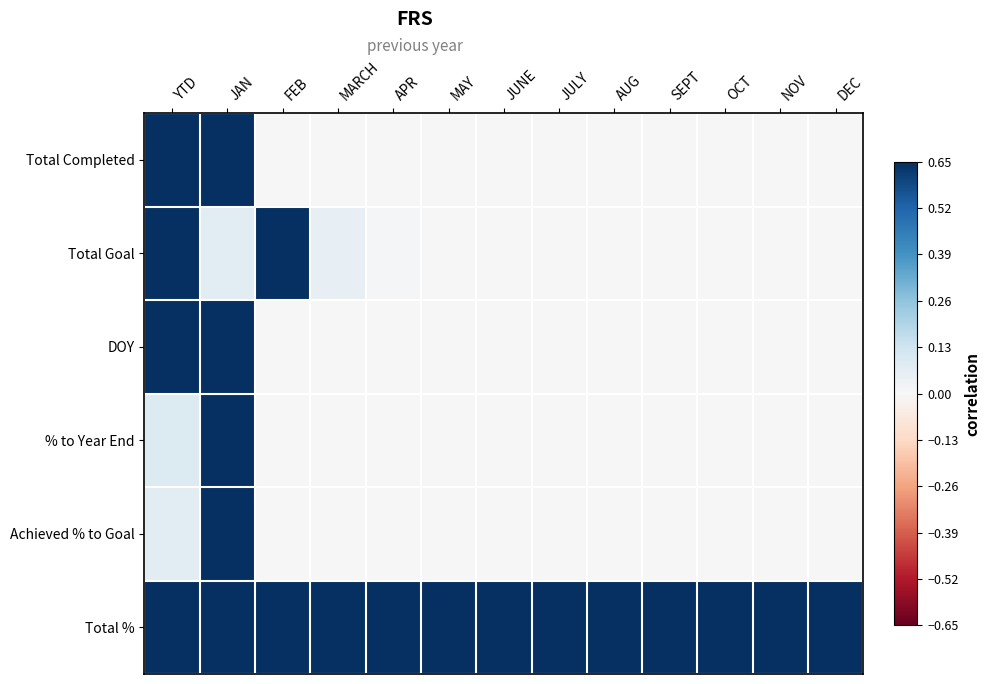

Reading left to right, extract all data points from this chart.

Total Completed: YTD=1.0	JAN=1.0	FEB=0.0	MARCH=0.0	APR=0.0	MAY=0.0	JUNE=0.0	JULY=0.0	AUG=0.0	SEPT=0.0	OCT=0.0	NOV=0.0	DEC=0.0
Total Goal: YTD=1.0	JAN=0.1	FEB=0.9	MARCH=0.1	APR=0.0	MAY=0.0	JUNE=0.0	JULY=0.0	AUG=0.0	SEPT=0.0	OCT=0.0	NOV=0.0	DEC=0.0
DOY: YTD=1.0	JAN=1.0	FEB=0.0	MARCH=0.0	APR=0.0	MAY=0.0	JUNE=0.0	JULY=0.0	AUG=0.0	SEPT=0.0	OCT=0.0	NOV=0.0	DEC=0.0
% to Year End: YTD=0.1	JAN=1.0	FEB=0.0	MARCH=0.0	APR=0.0	MAY=0.0	JUNE=0.0	JULY=0.0	AUG=0.0	SEPT=0.0	OCT=0.0	NOV=0.0	DEC=0.0
Achieved % to Goal: YTD=0.1	JAN=1.0	FEB=0.0	MARCH=0.0	APR=0.0	MAY=0.0	JUNE=0.0	JULY=0.0	AUG=0.0	SEPT=0.0	OCT=0.0	NOV=0.0	DEC=0.0
Total %: YTD=1.0	JAN=1.0	FEB=1.0	MARCH=1.0	APR=1.0	MAY=1.0	JUNE=1.0	JULY=1.0	AUG=1.0	SEPT=1.0	OCT=1.0	NOV=1.0	DEC=1.0